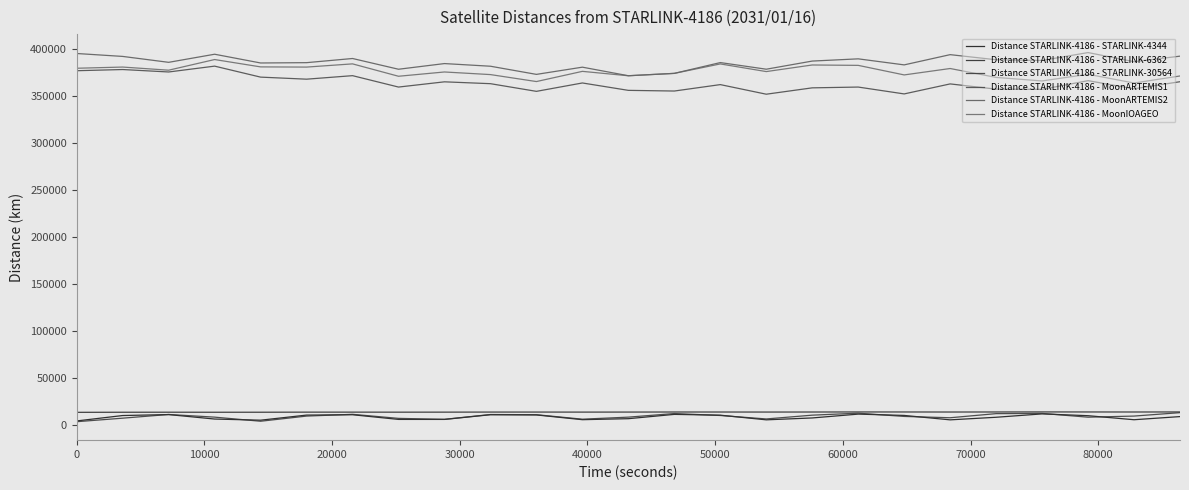

Does the chart display data point markers on the line(s)?

No